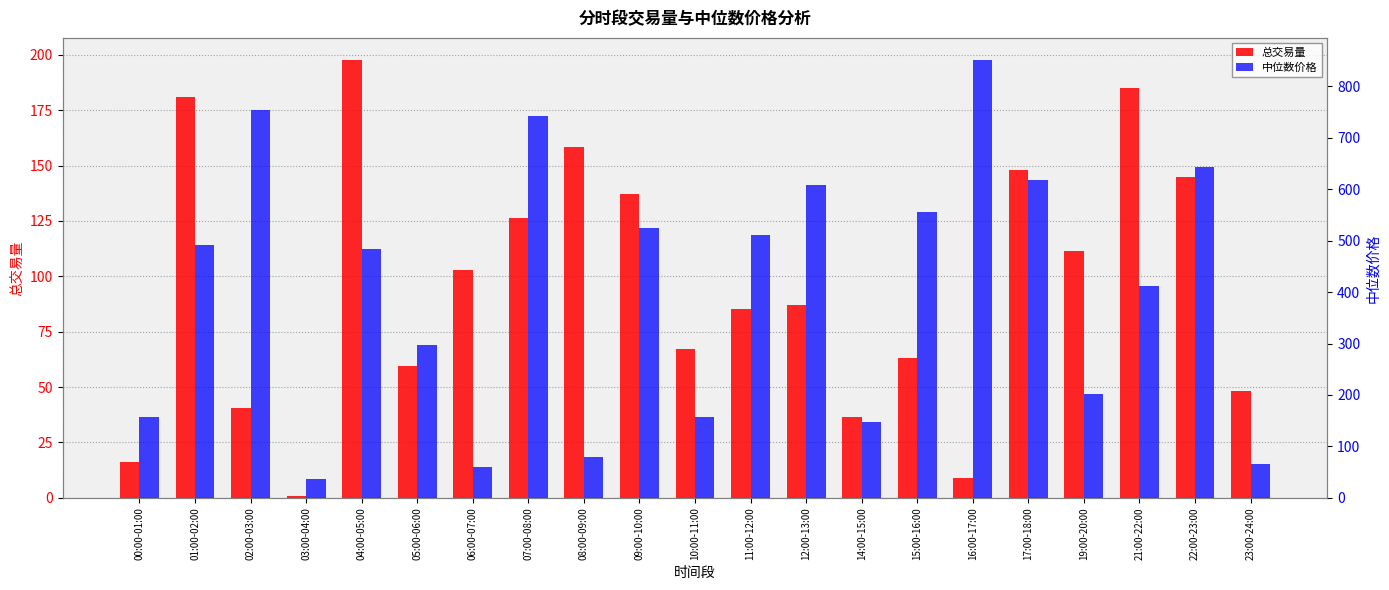

How many bars are there in total?

42